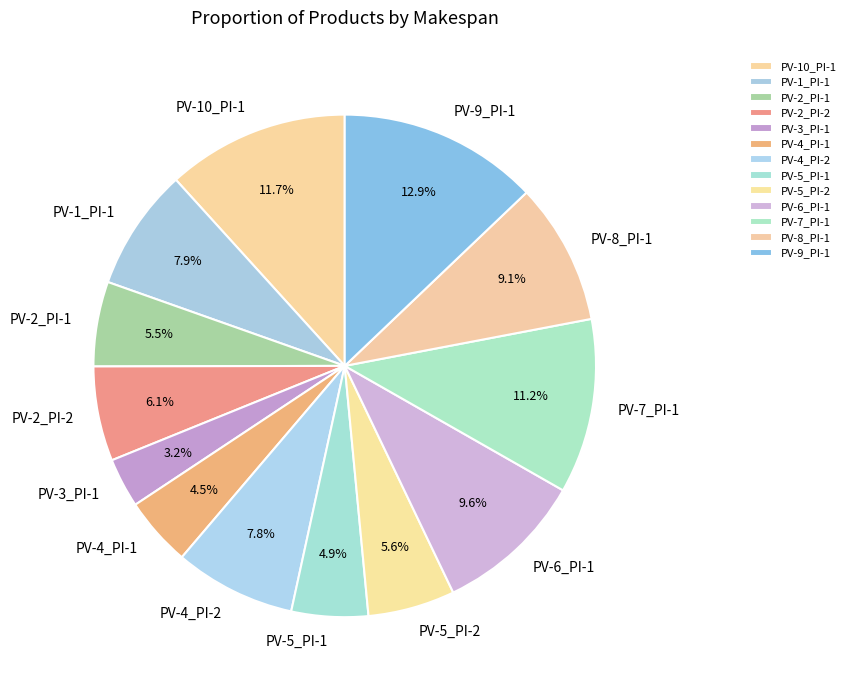

Does PV-9_PI-1 account for over 50% of the chart?

No